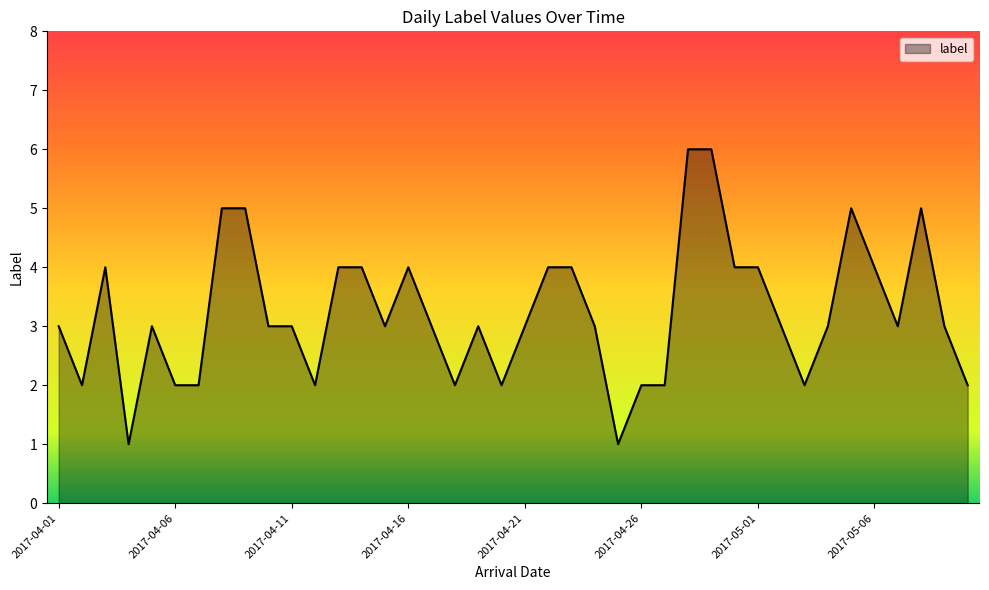

What is the difference between the maximum and minimum values?

5